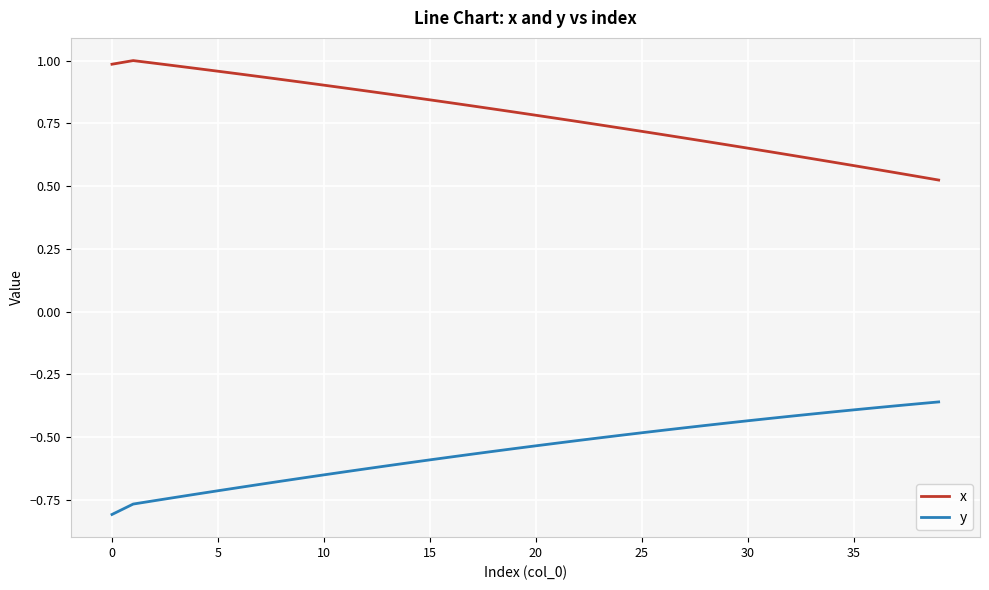

True or false: y and x intersect in this chart.

False